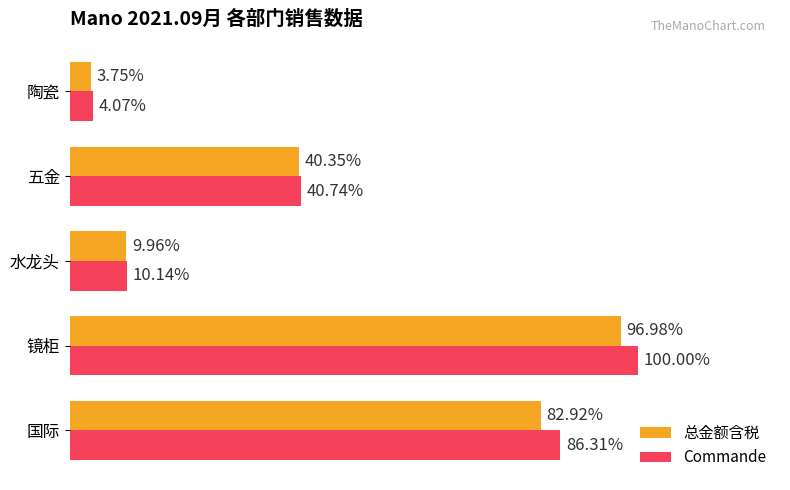

What are all the series names shown in the legend?

总金额含税, Commande